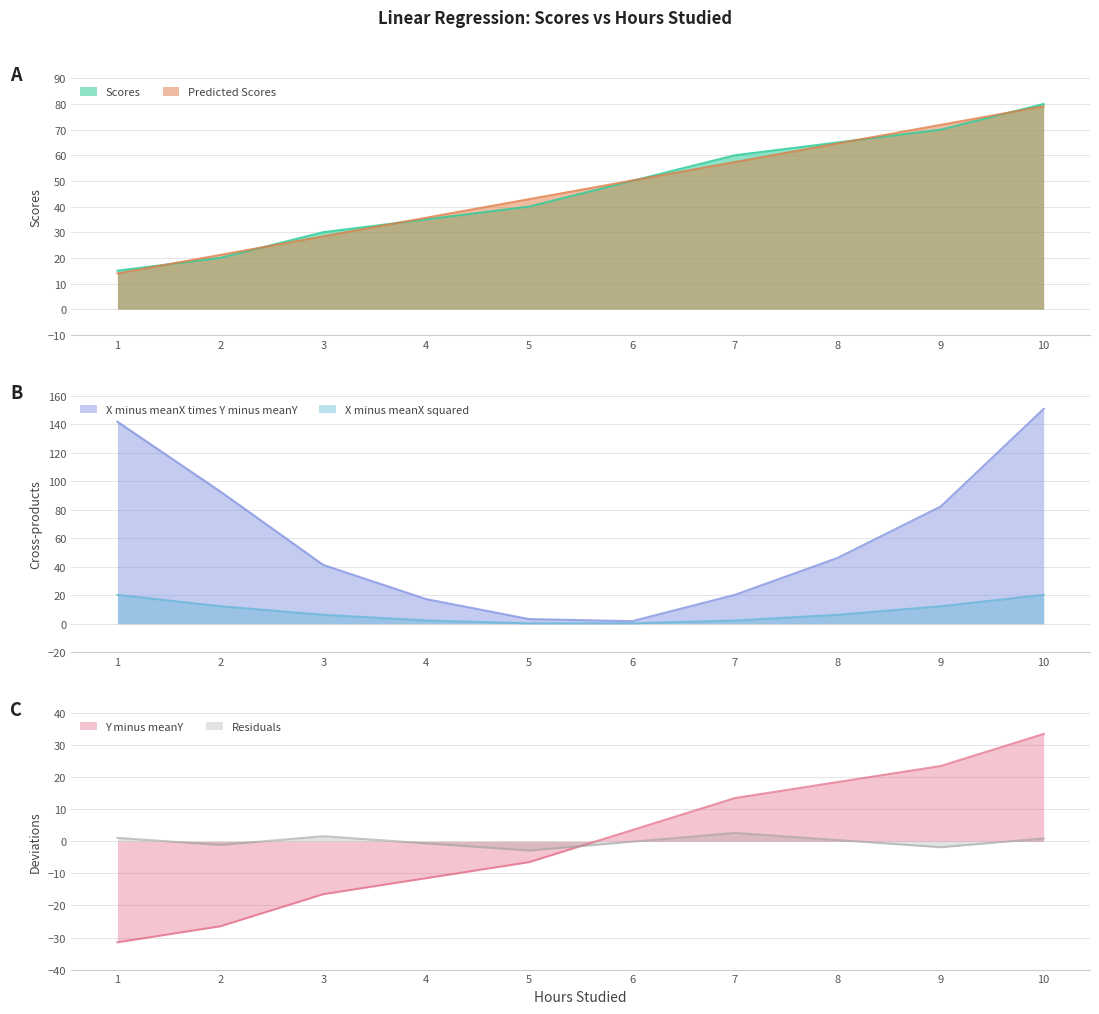

True or false: Predicted_Scores has a value of 52.4 at 10.

False